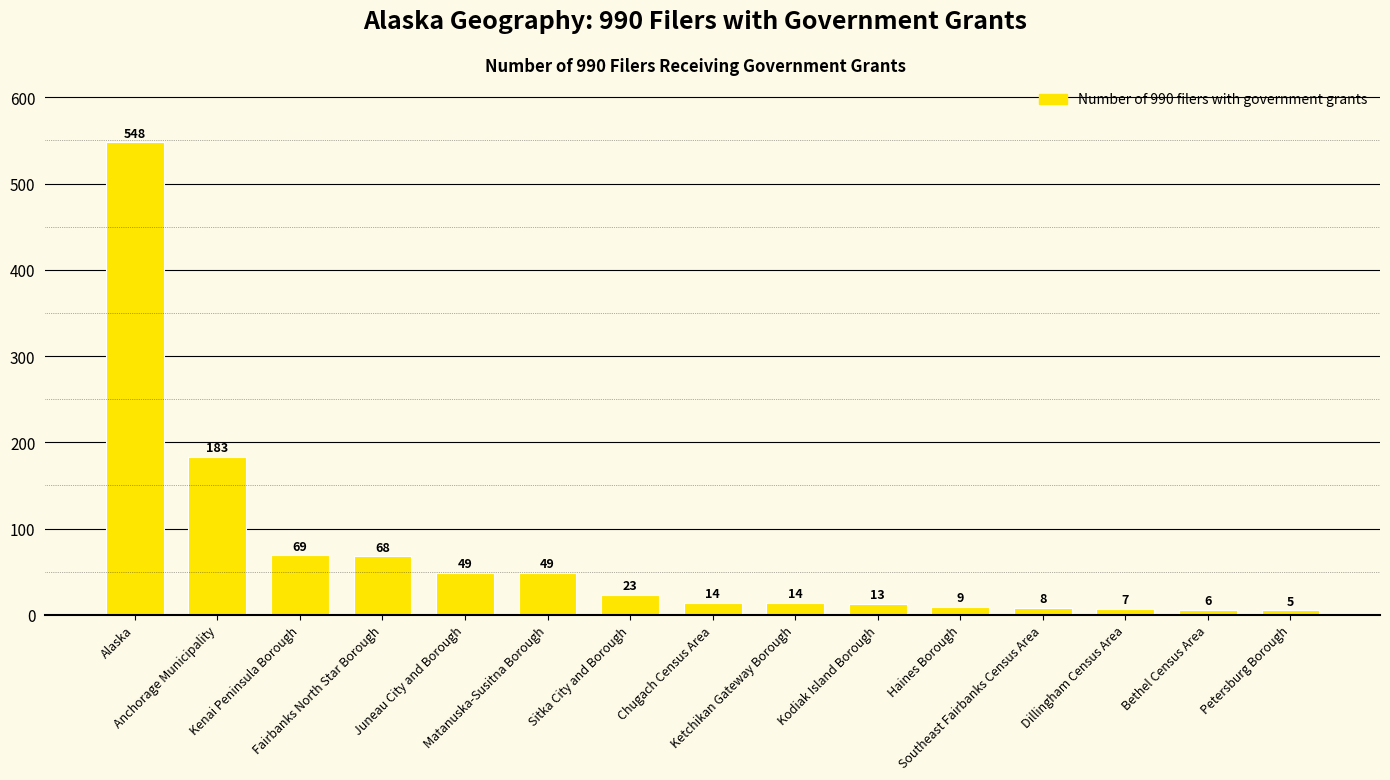

What is the smallest value displayed?

5